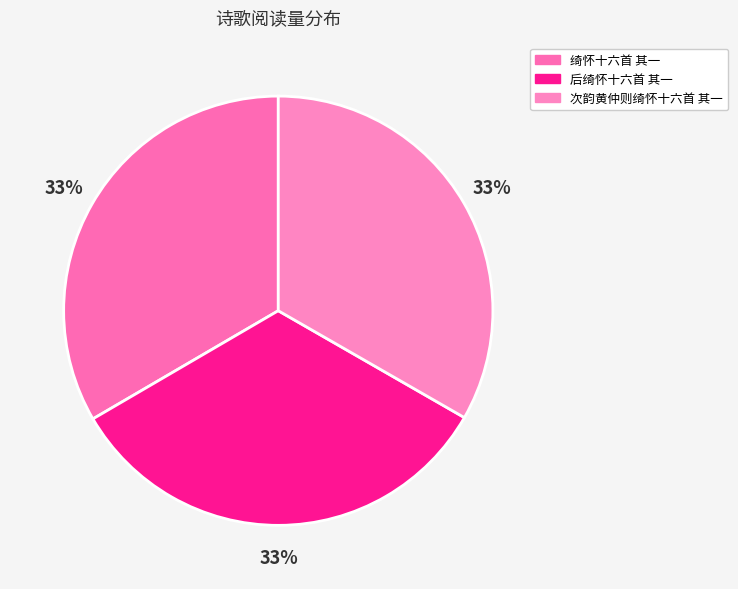

To the nearest percent, what portion does 后绮怀十六首 其一 represent?

33%